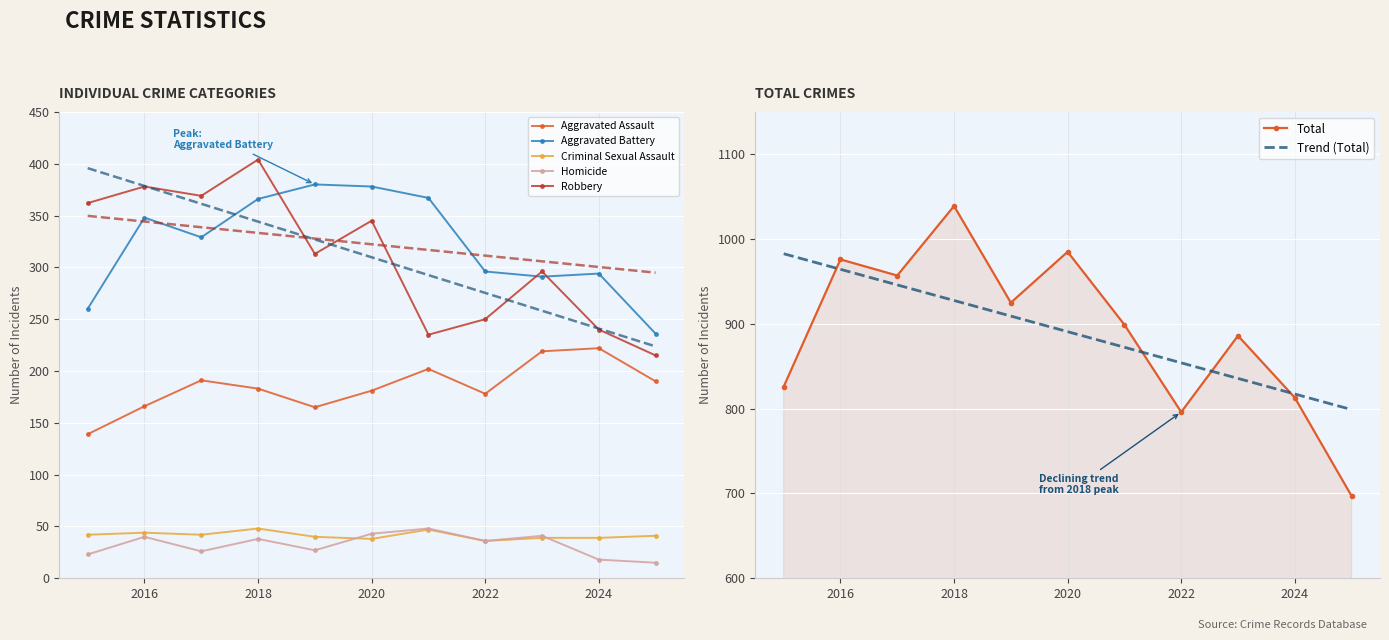

Is the value of Total at 2020 greater than the value of Robbery at 2020?

Yes